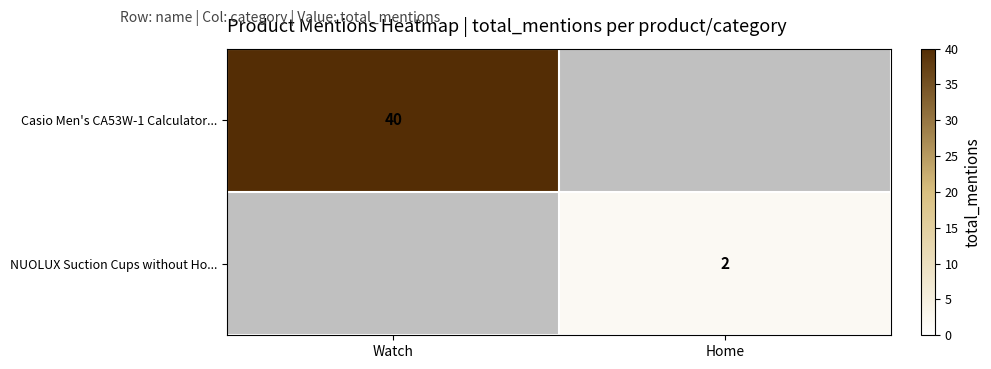

The NUOLUX Suction Cups without Ho... series shows 2 at Home. True or false?

True